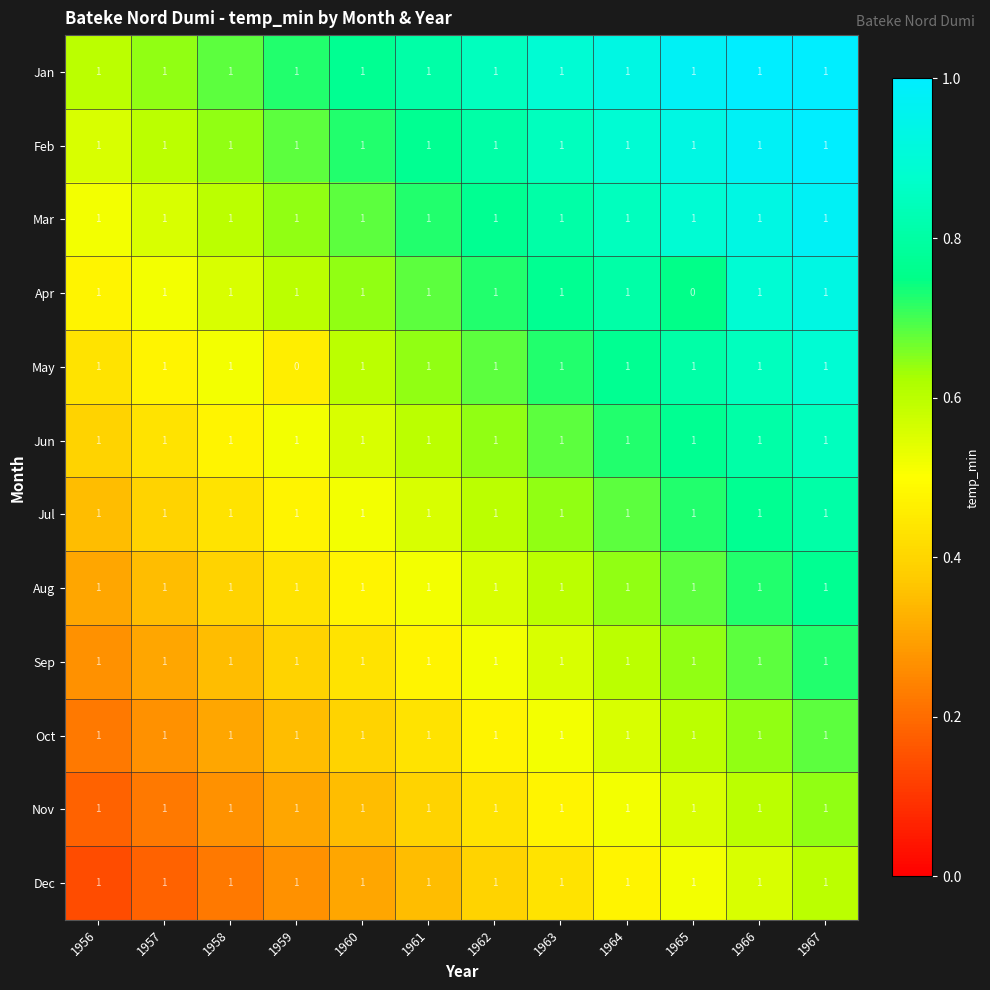

At how many categories does at least one series exceed 0?

12